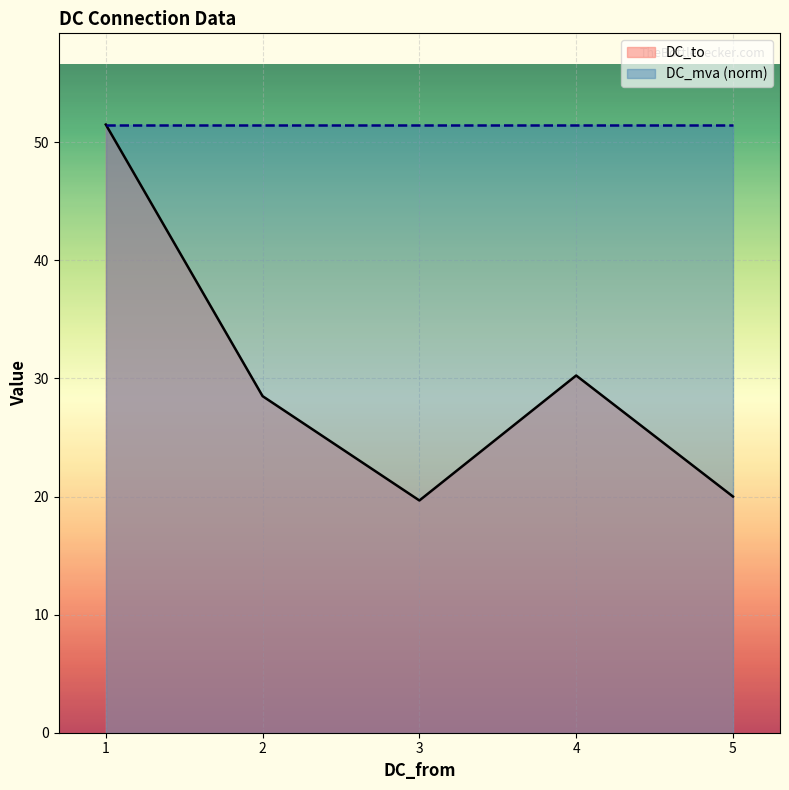

True or false: DC_mva (norm) and DC_to cross at least once.

False